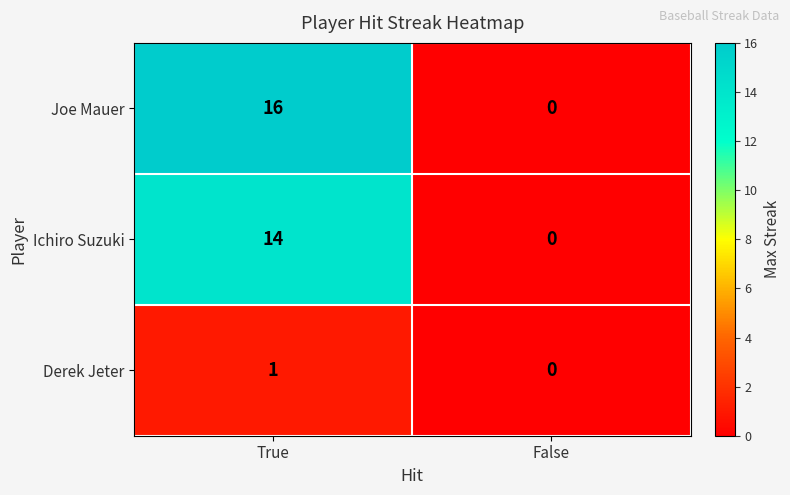

Reading right to left, transcribe all the data shown in this chart.

Joe Mauer: False=0	True=16
Ichiro Suzuki: False=0	True=14
Derek Jeter: False=0	True=1